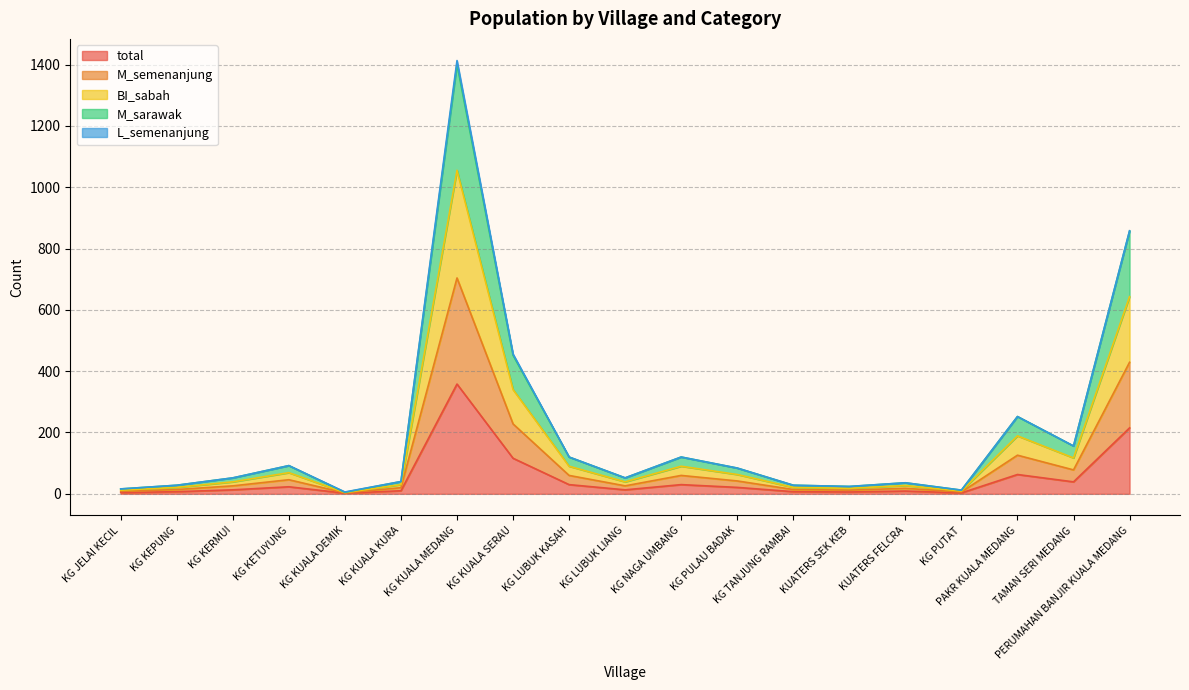

True or false: M_semenanjung and total intersect in this chart.

False